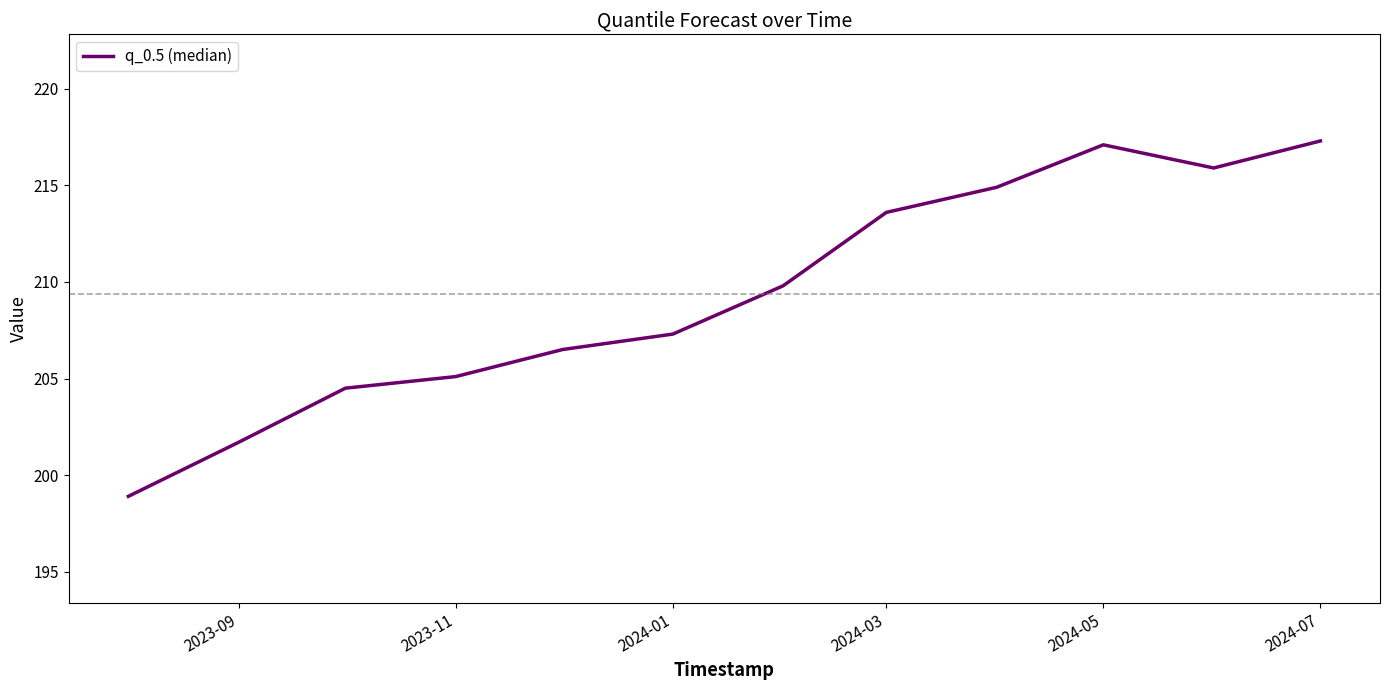

How many interior local valleys (lower than both neighbors) does the data have?

1